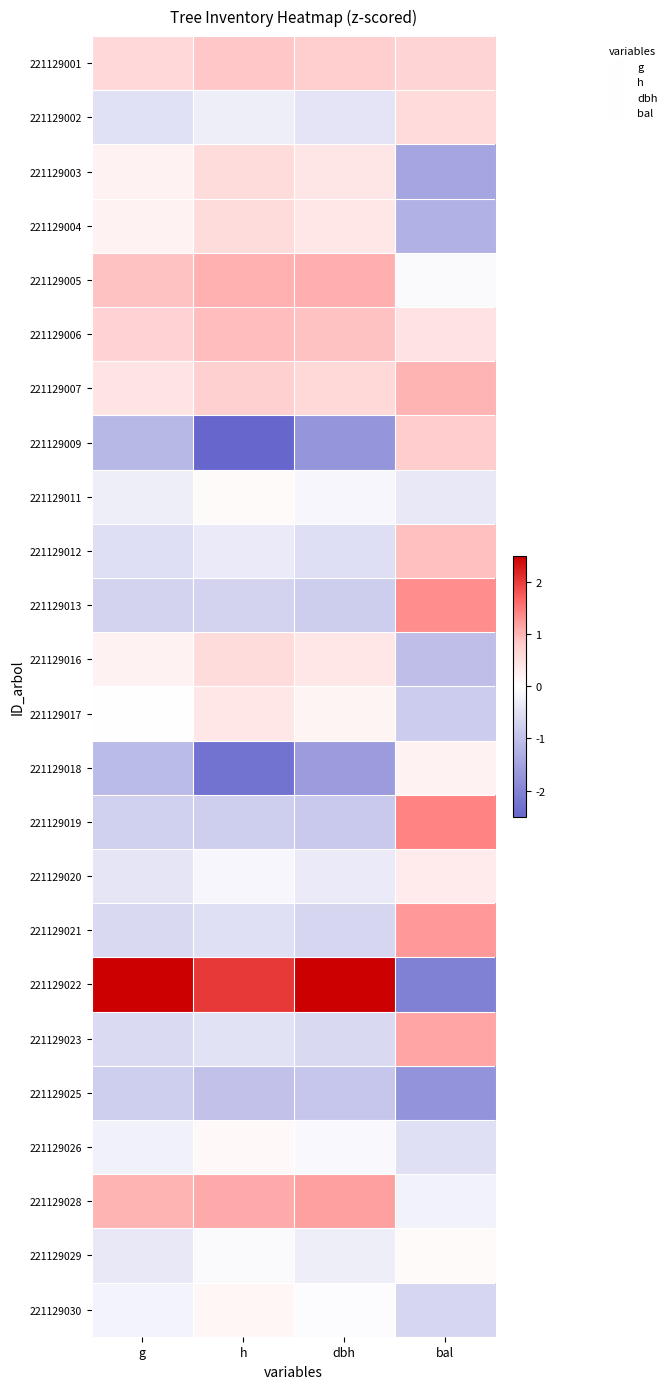

Which label corresponds to the smallest value in the chart?

h